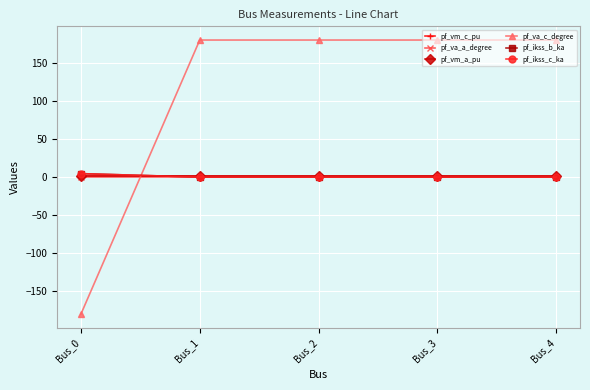

Reading left to right, transcribe all the data shown in this chart.

pf_vm_c_pu: 1.0	1.0	1.0	1.0	1.0
pf_va_a_degree: -0.0	0.0	0.0	0.0	0.0
pf_vm_a_pu: 1.0	1.0	1.0	1.0	1.0
pf_va_c_degree: -180.0	180.0	180.0	180.0	180.0
pf_ikss_b_ka: 4.5	0.0	0.0	0.0	0.0
pf_ikss_c_ka: 4.5	0.0	0.0	0.0	0.0